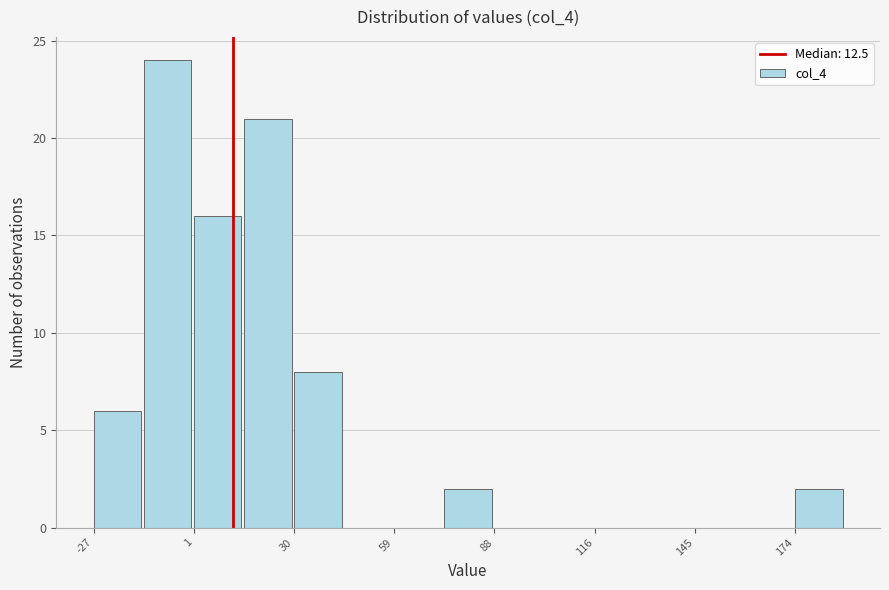

Read against the x-axis, roughly where is the centre of the tallest bar?

-5